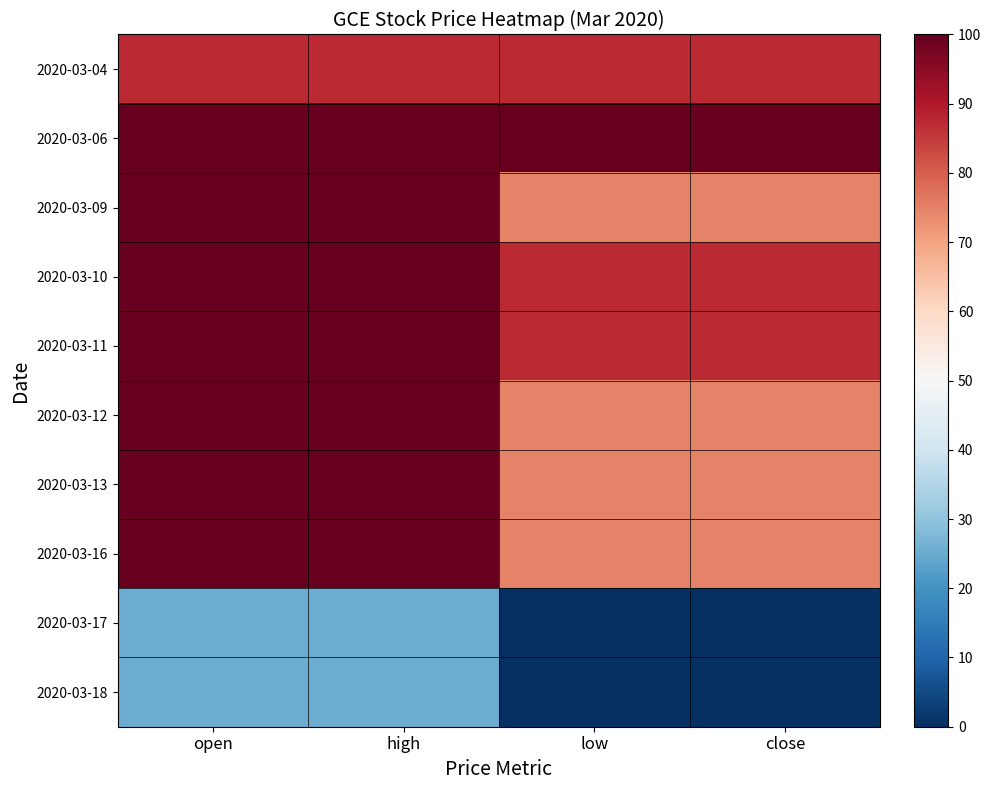

Reading left to right, transcribe all the data shown in this chart.

2020-03-04: open=87.5	high=87.5	low=87.5	close=87.5
2020-03-06: open=100.0	high=100.0	low=100.0	close=100.0
2020-03-09: open=100.0	high=100.0	low=75.0	close=75.0
2020-03-10: open=100.0	high=100.0	low=87.5	close=87.5
2020-03-11: open=100.0	high=100.0	low=87.5	close=87.5
2020-03-12: open=100.0	high=100.0	low=75.0	close=75.0
2020-03-13: open=100.0	high=100.0	low=75.0	close=75.0
2020-03-16: open=100.0	high=100.0	low=75.0	close=75.0
2020-03-17: open=25.0	high=25.0	low=0.0	close=0.0
2020-03-18: open=25.0	high=25.0	low=0.0	close=0.0